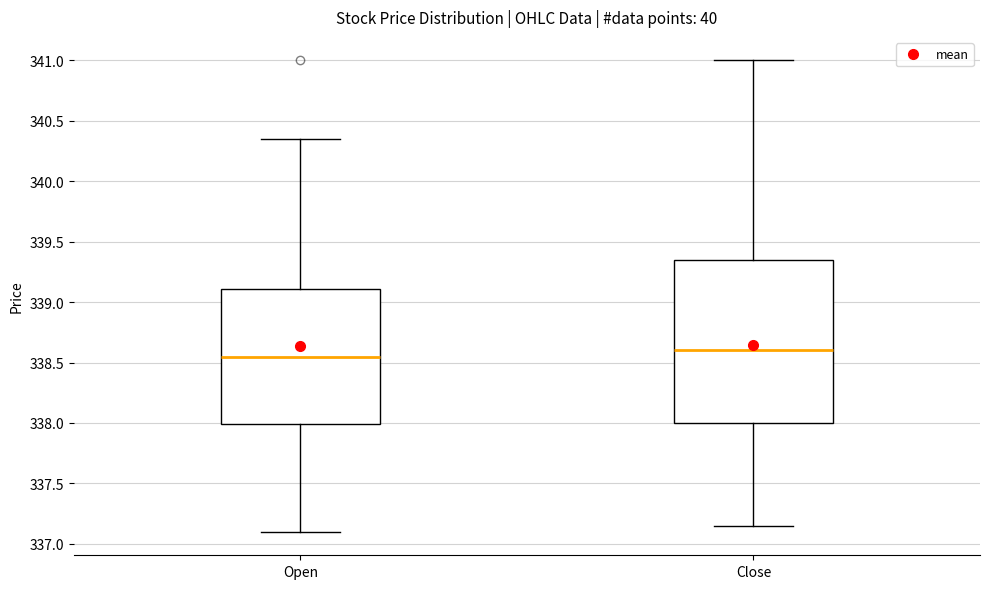

Which box is the tallest, from its lower edge to its upper edge?

Close